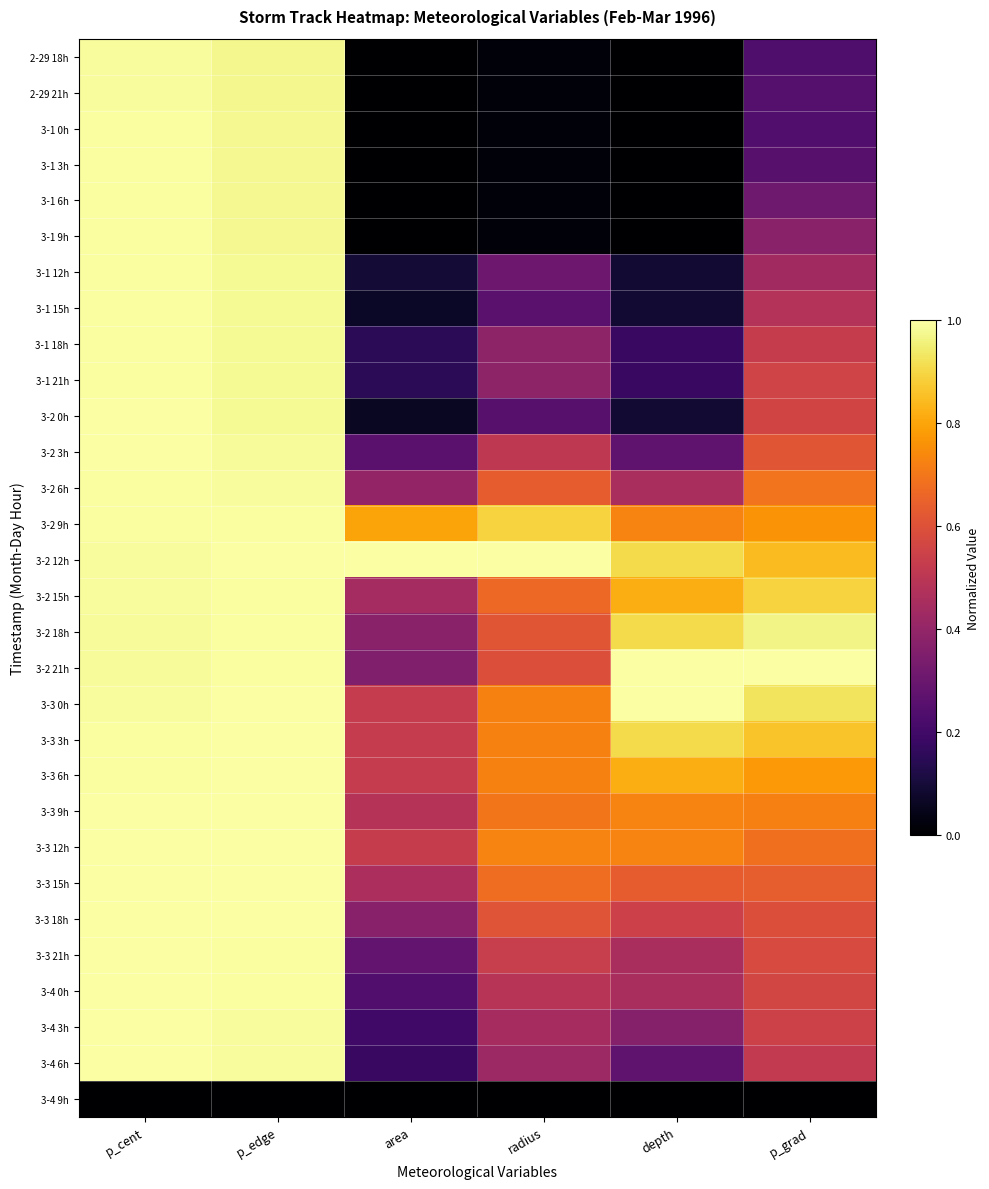

Which series has the largest total across all categories?

3-2 12h